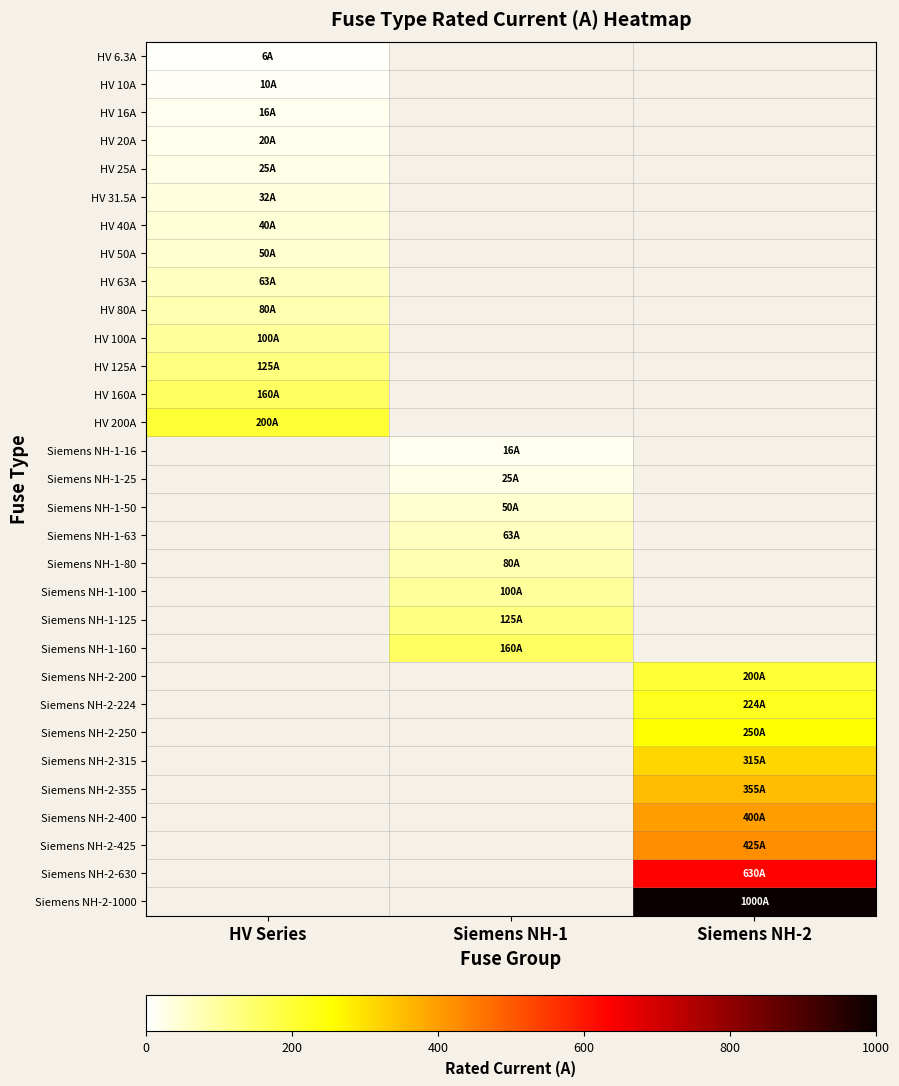

List the labels in order of HV 200A value, largest first.

HV Series, Siemens NH-1, Siemens NH-2